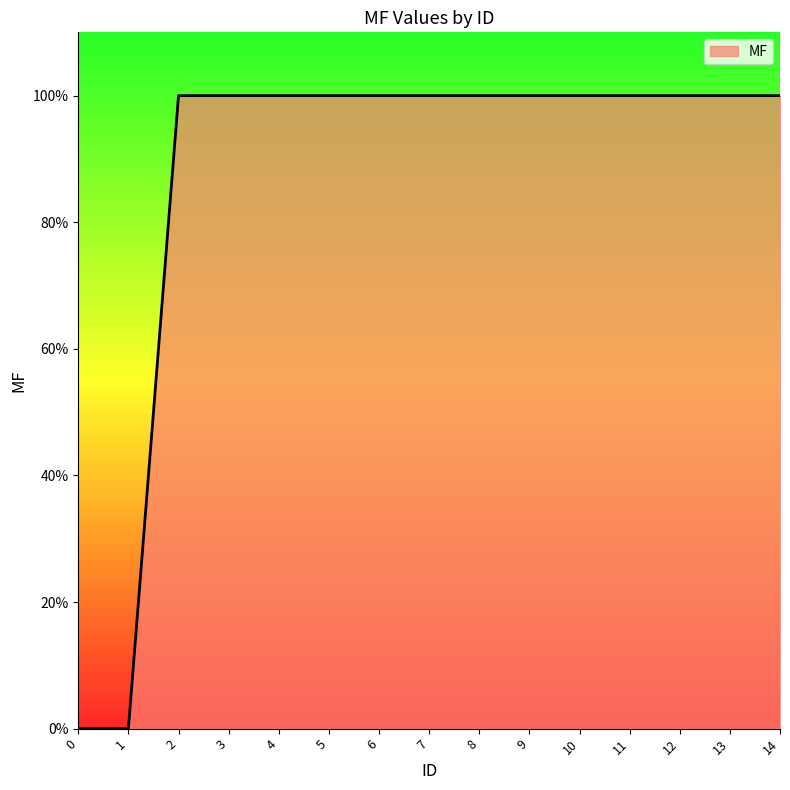

Is it true that the value at 12 is 158?

False